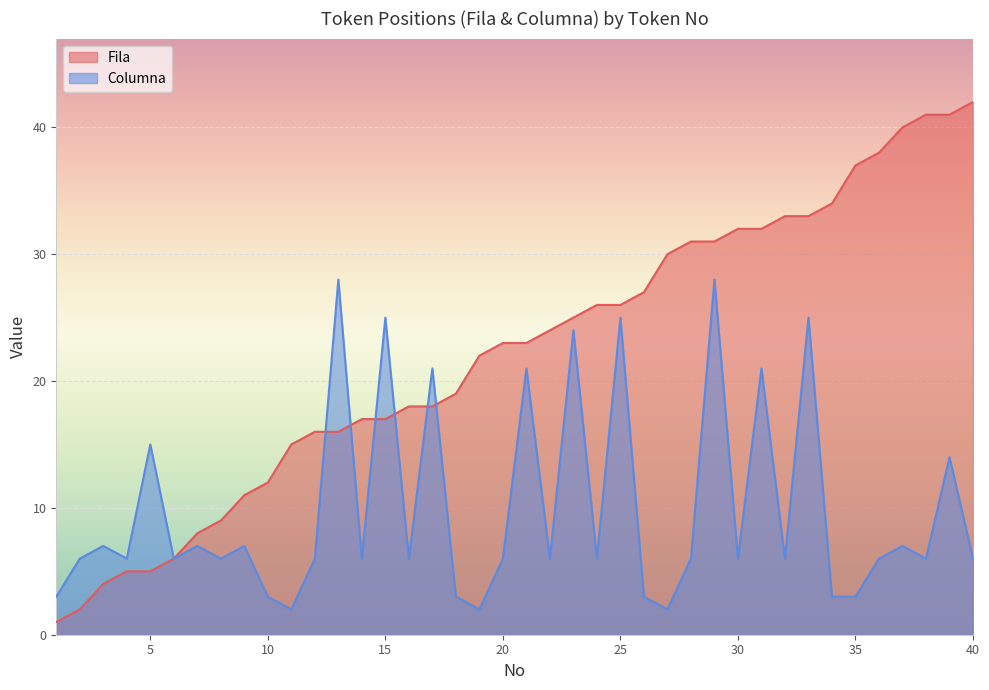

True or false: Columna has a value of 7 at 9.

True